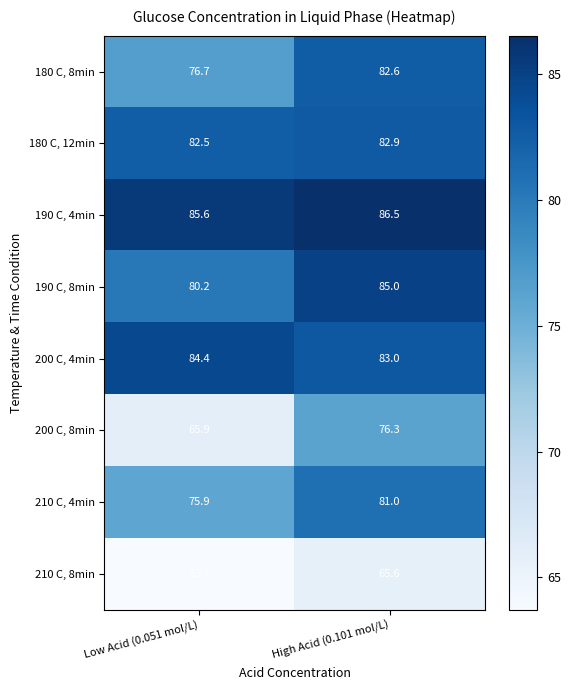

Reading right to left, extract all data points from this chart.

180 C, 8min: 82.6	76.7
180 C, 12min: 82.9	82.5
190 C, 4min: 86.5	85.6
190 C, 8min: 85.0	80.2
200 C, 4min: 83.0	84.4
200 C, 8min: 76.3	65.9
210 C, 4min: 81.0	75.9
210 C, 8min: 65.6	63.7